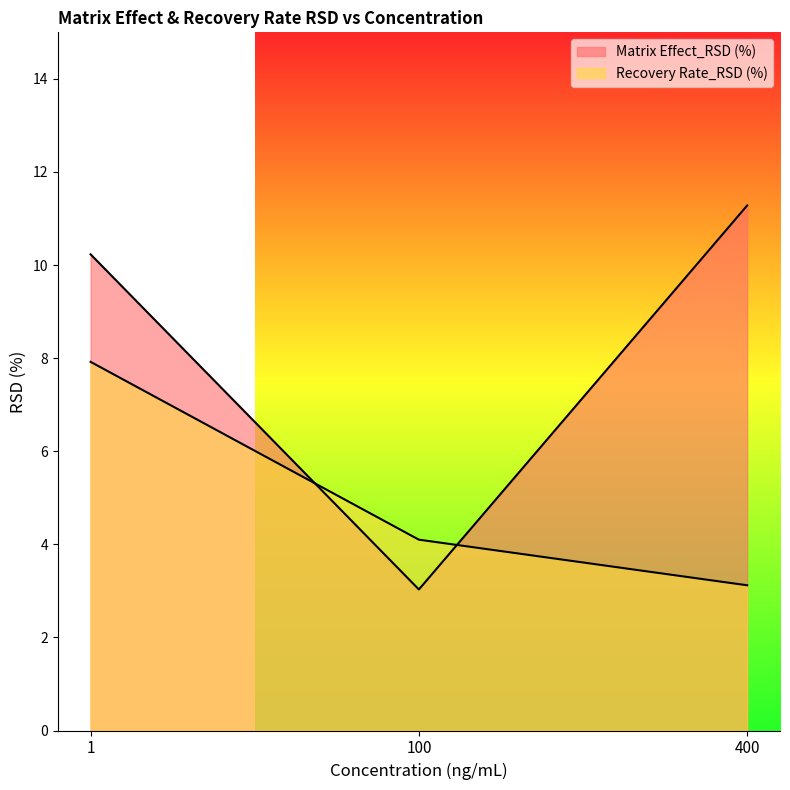

Rank the categories by Matrix Effect_RSD (%) value from highest to lowest.

400, 1, 100